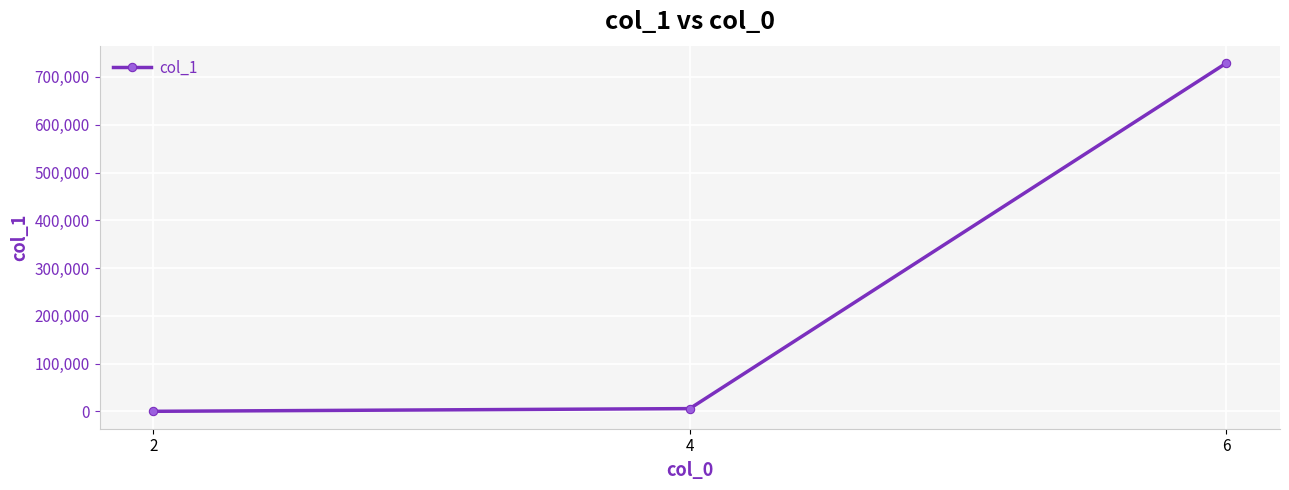

Reading left to right, extract all data points from this chart.

142	5802	729056